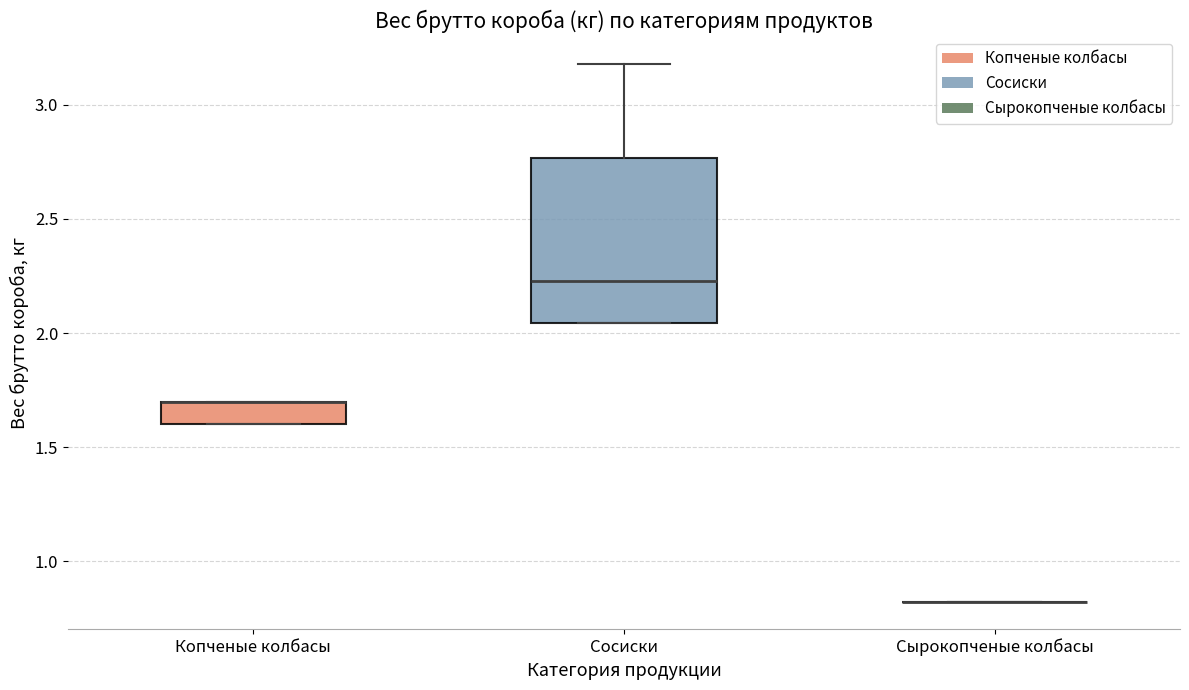

Reading left to right, transcribe this box plot: for each box, give where its median line is, the range the box spans, and where its two whiskers end, as read against the y-axis. The values are not printed on the chart, so give them approximately, as read against the axis.

Копченые колбасы: median 1.70 (drawn on the box's upper edge), box 1.60 to 1.70, whiskers 1.60 to 1.70
Сосиски: median 2.25, box 2.05 to 2.75, whiskers 2.05 to 3.20
Сырокопченые колбасы: box collapsed to a line at 0.80, whiskers 0.80 to 0.80